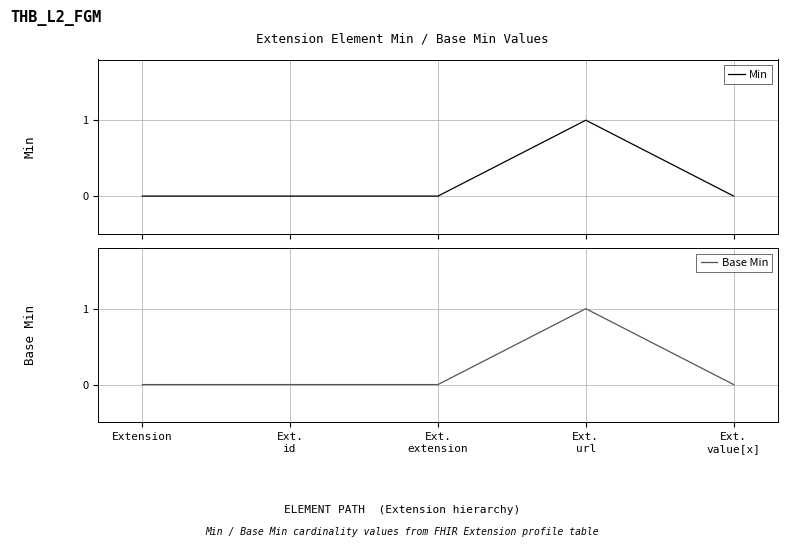

Rank the series at Ext.
extension from highest to lowest value.

Min, Base Min